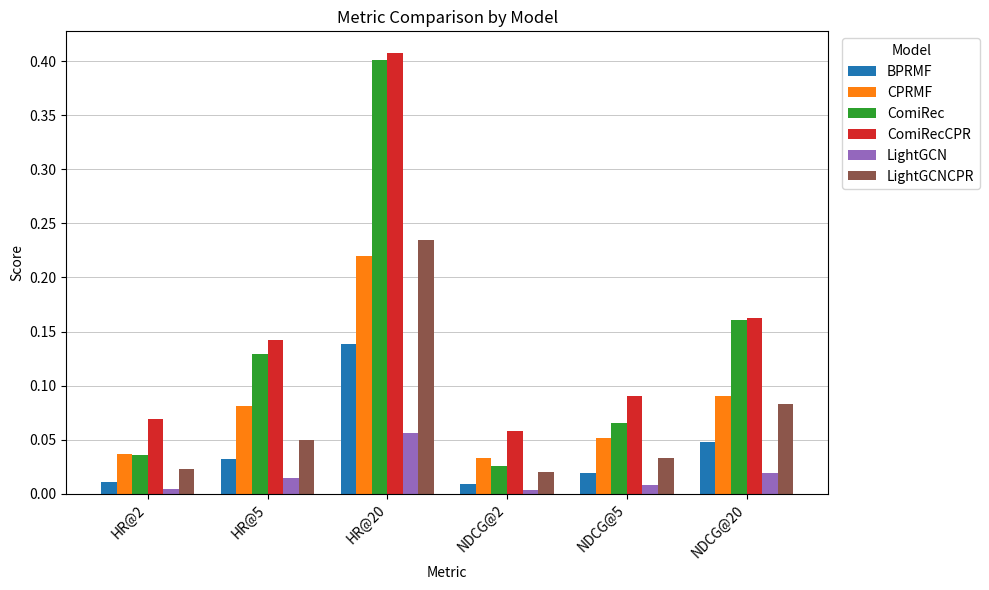

Which series has the largest range (max minus min)?

ComiRec